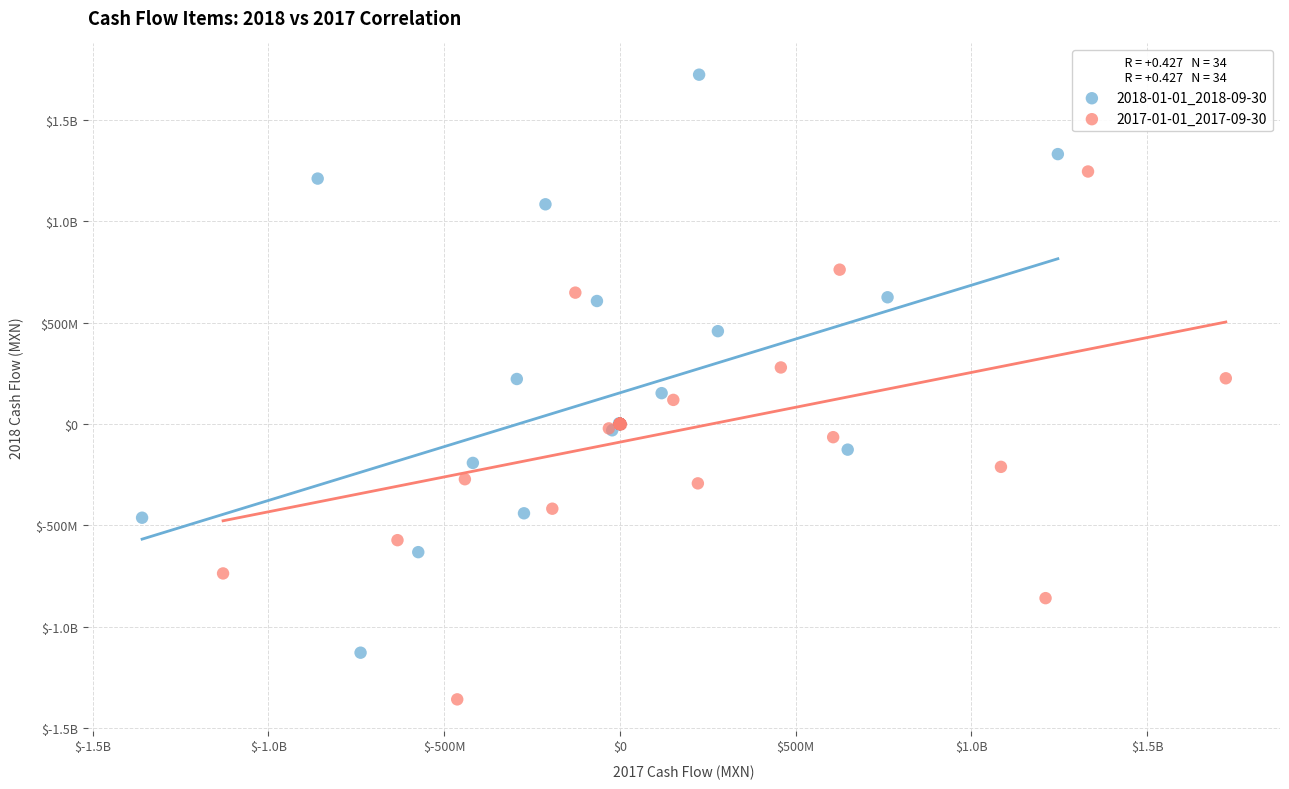

What are all the series names shown in the legend?

2018-01-01_2018-09-30, 2017-01-01_2017-09-30